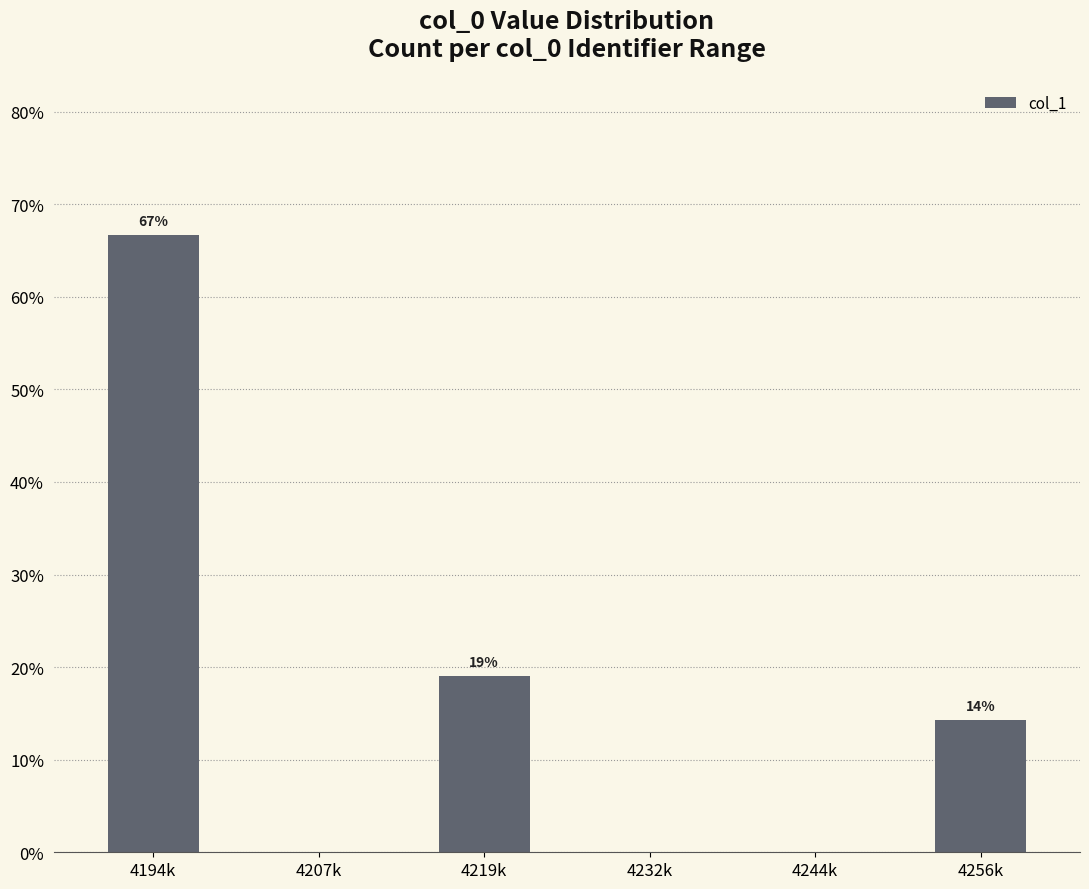

What is the sum of all values?

100.0